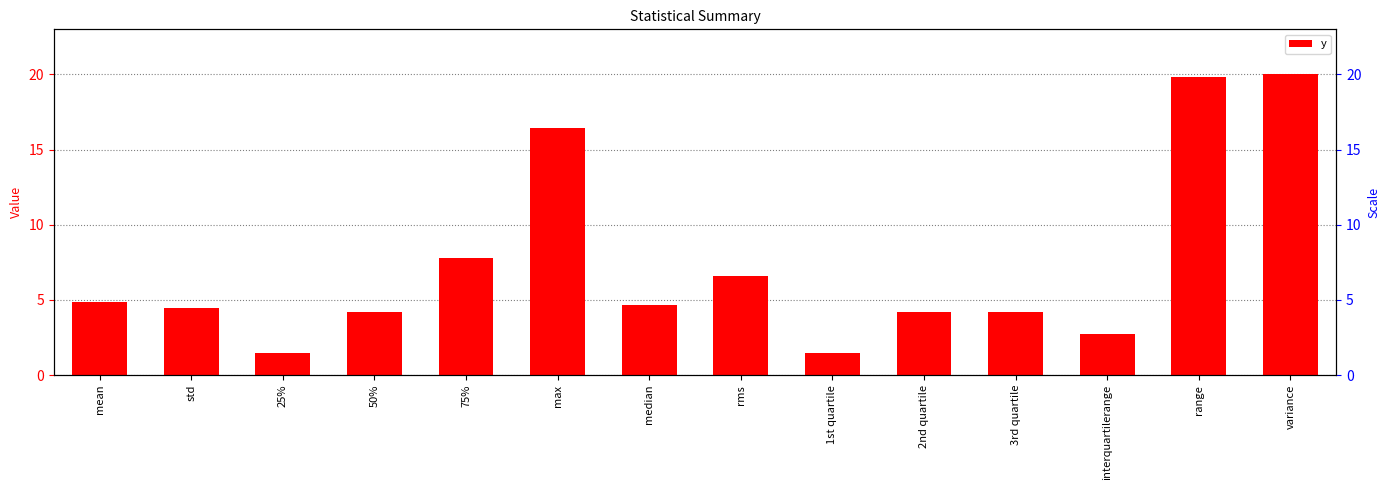

What is the ratio of the value at 3rd quartile to the value at 75%?

0.5